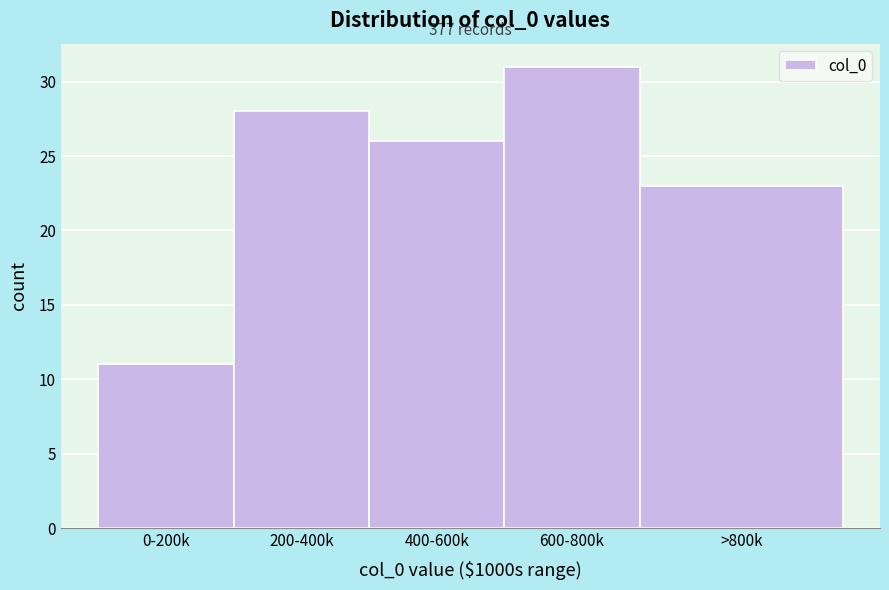

Reading left to right, extract all data points from this chart.

11	28	26	31	23